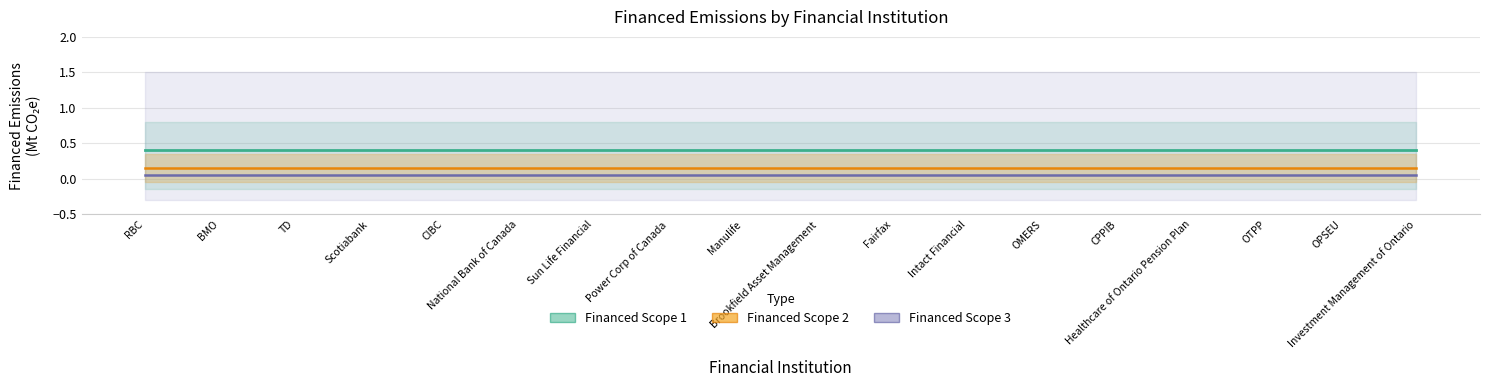

What are all the series names shown in the legend?

Financed Scope 1, Financed Scope 2, Financed Scope 3